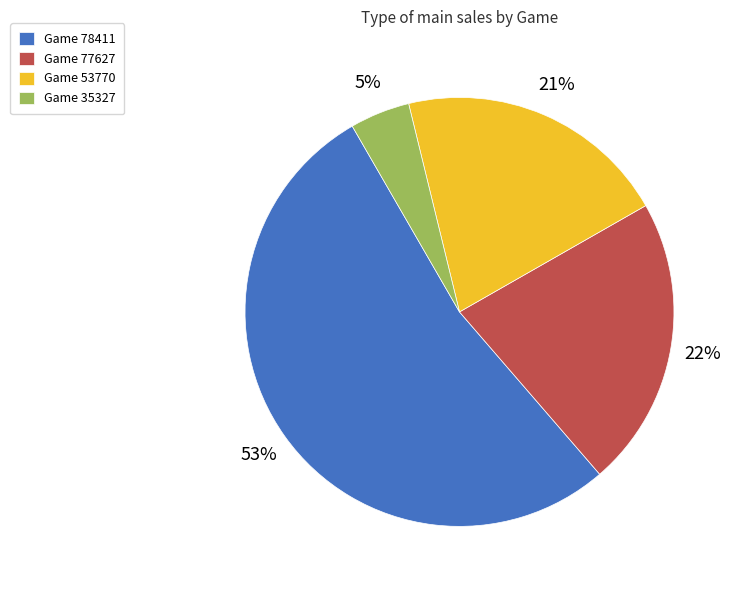

The Game 35327 slice represents 5% of the pie. True or false?

True